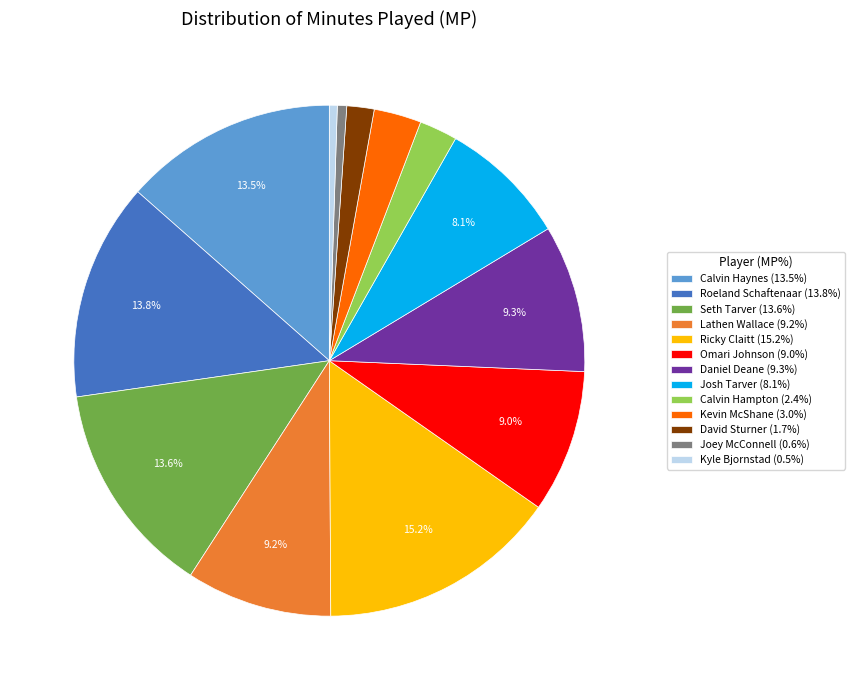

Which slice is the largest?

Ricky Claitt